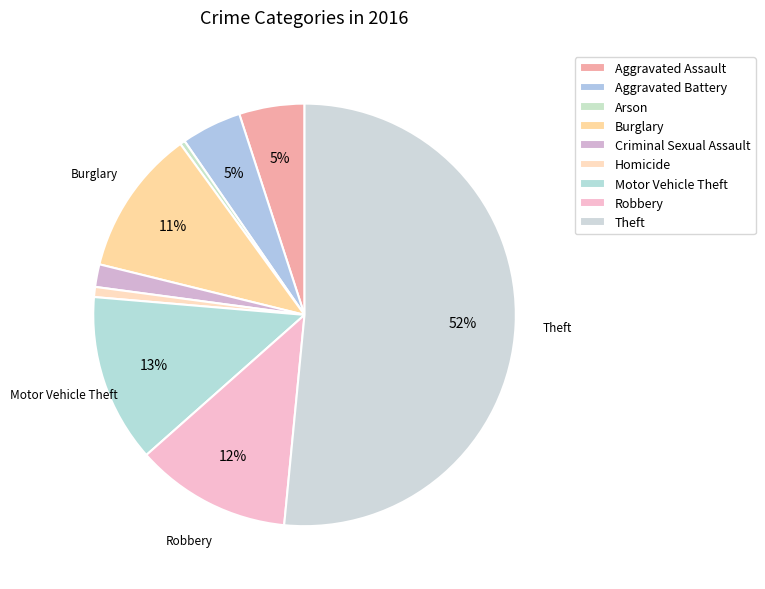

Does Theft account for over 50% of the chart?

Yes